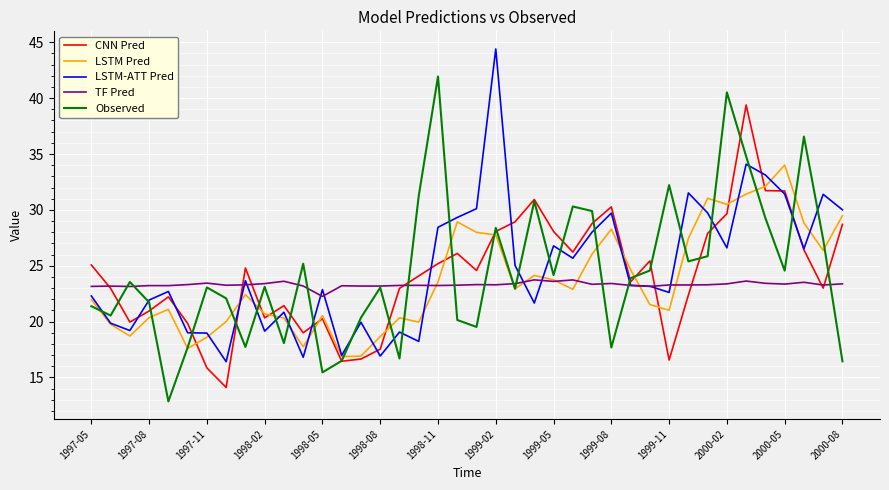

Rank the series by their maximum value, from lowest to highest.

TF Pred, LSTM Pred, CNN Pred, Observed, LSTM-ATT Pred